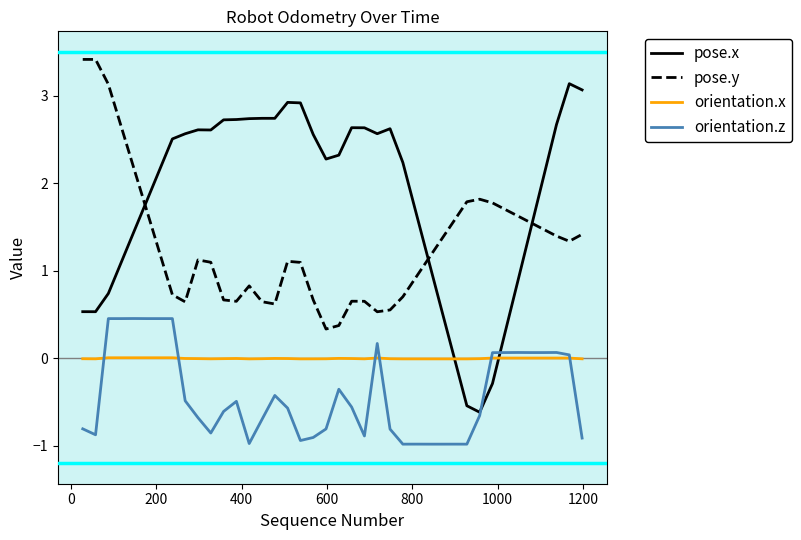

At which category does orientation.x reach its first local peak?

600